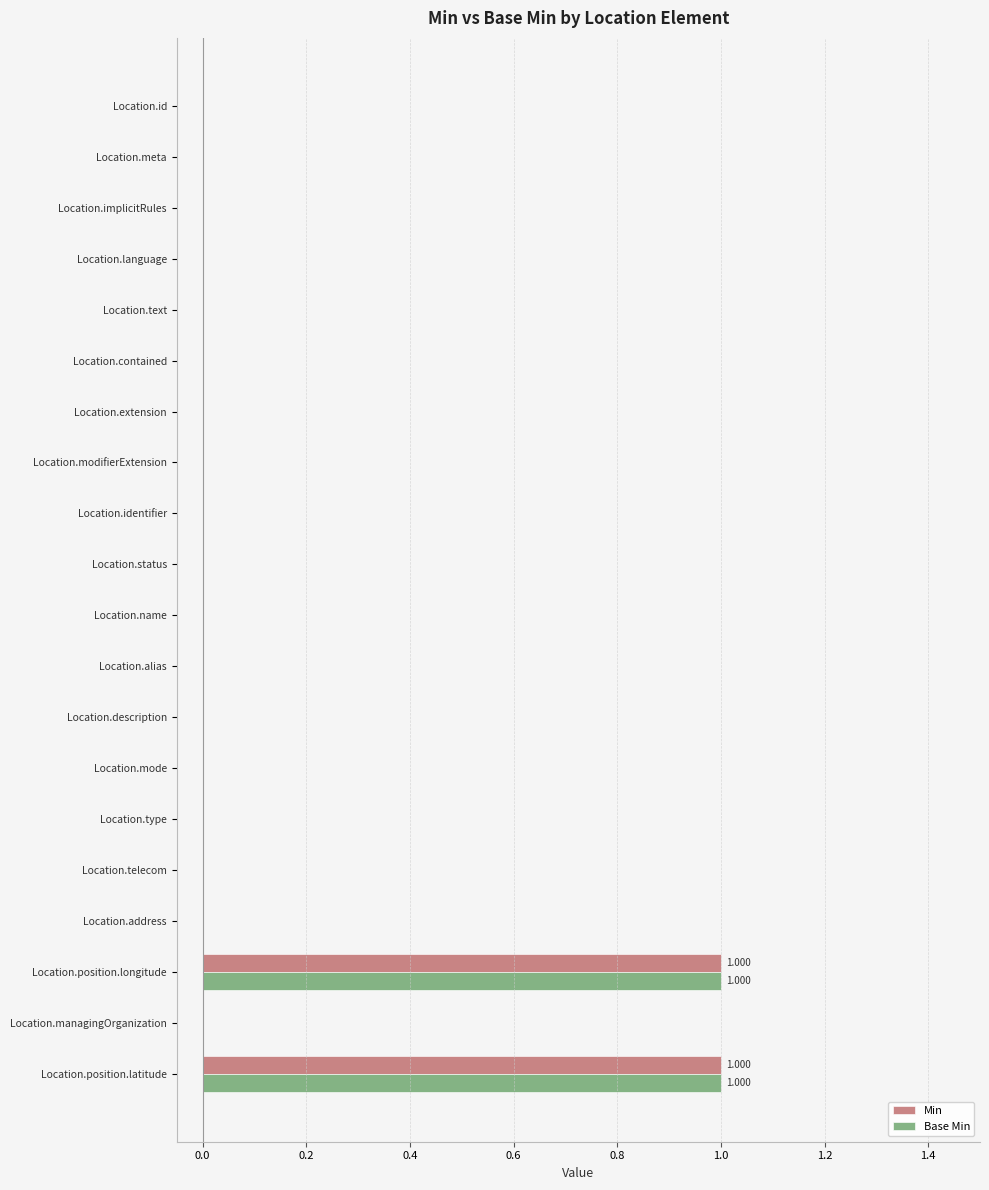

Is the value of Min at Location.position.longitude greater than the value of Base Min at Location.mode?

Yes